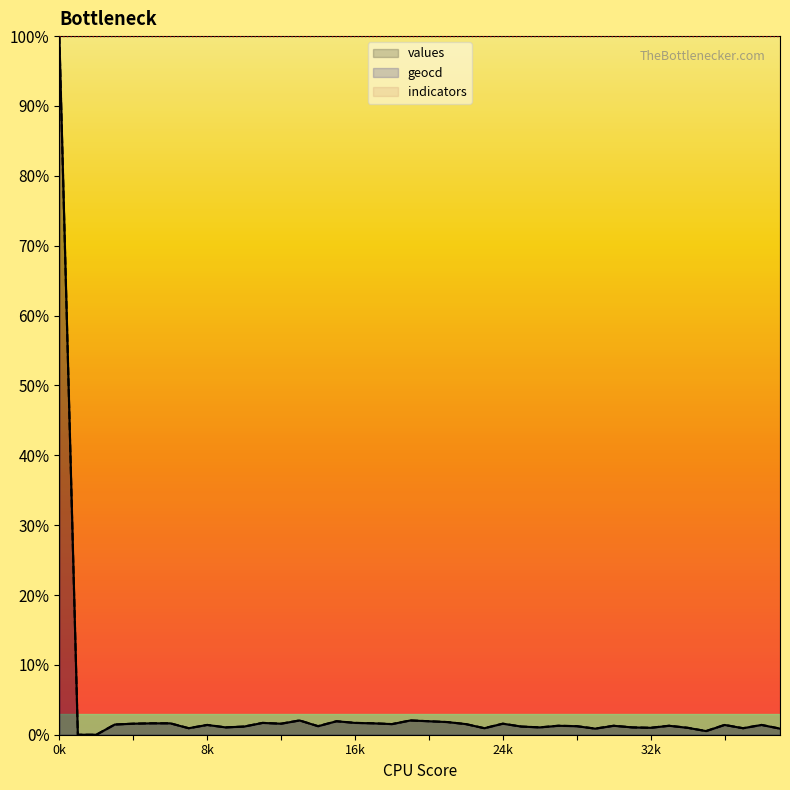

In values, how many points are higher than both neighbors (excluding endpoints)?

11